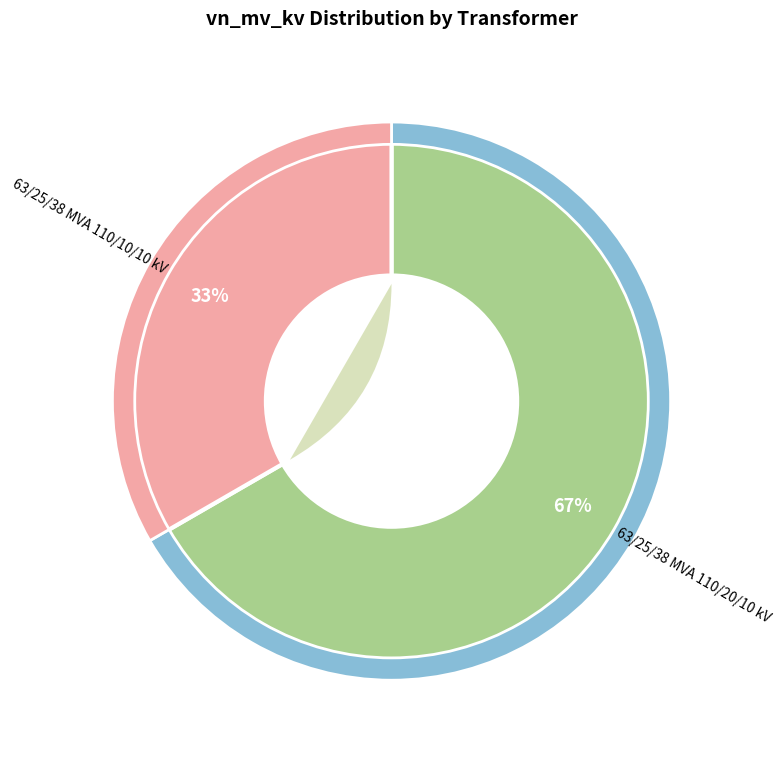

What percentage is NOT represented by 63/25/38 MVA 110/10/10 kV?

66.7%